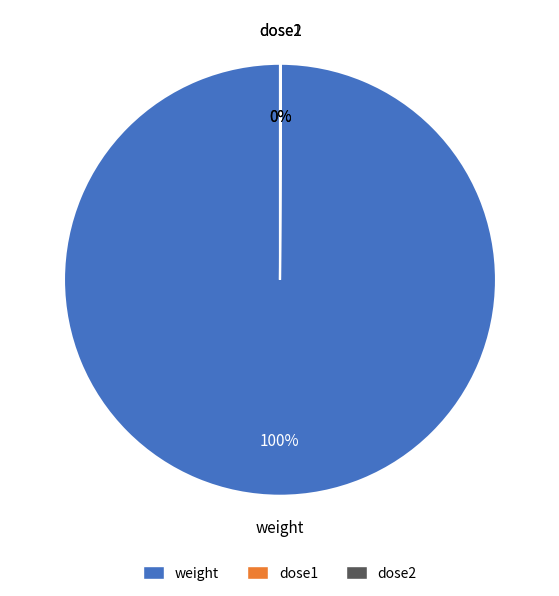

Which slice is the largest?

weight